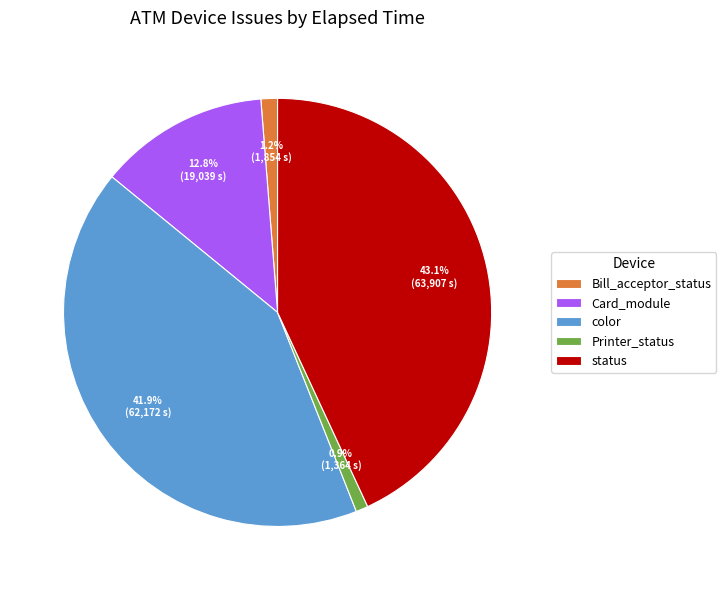

To the nearest percent, what is the difference between the largest and smallest slice percentages?

42%